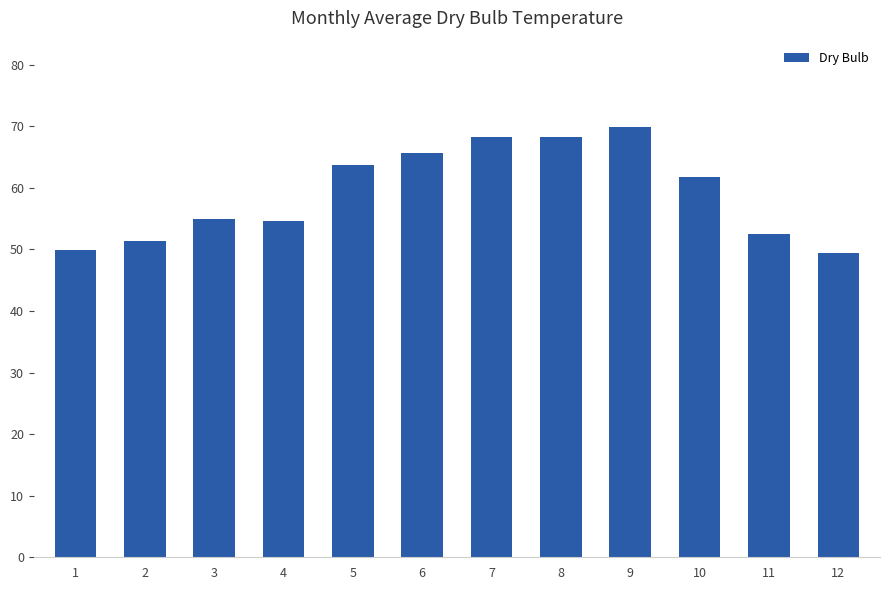

What is the ratio of the value at 5 to the value at 3?

1.2